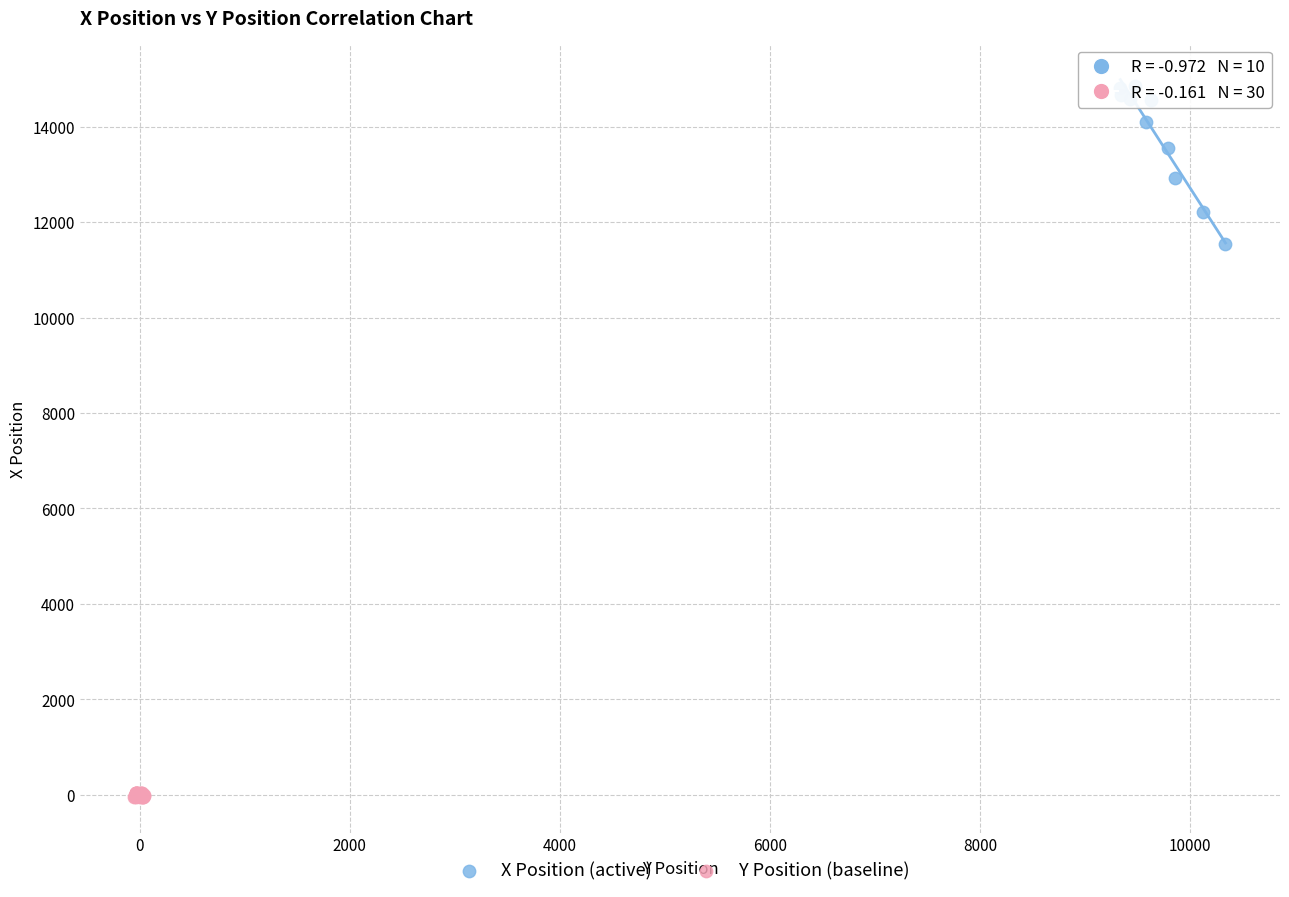

Which series contains the lowest Y value?

Y Position (baseline)